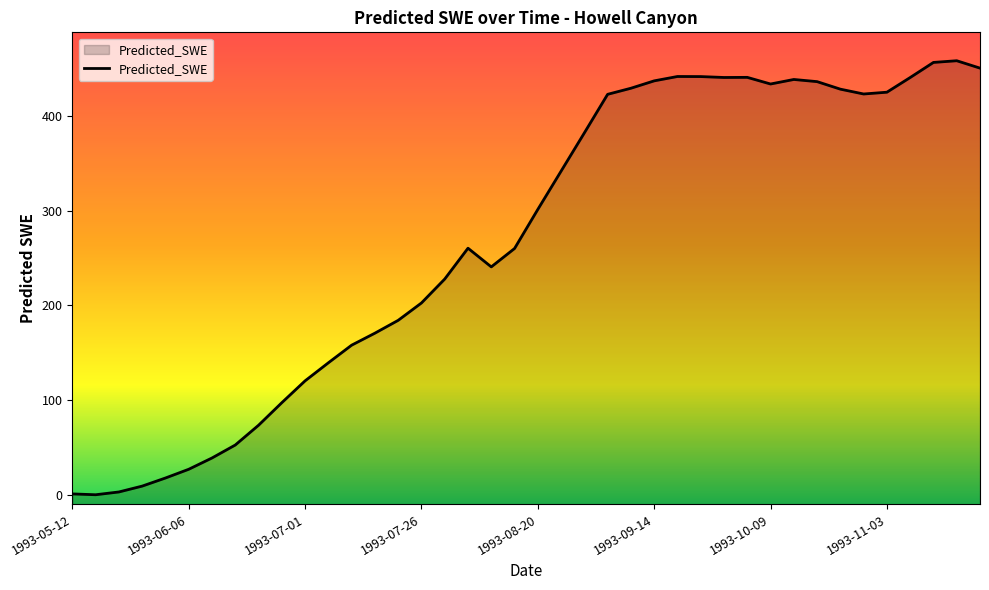

Does the chart display data point markers on the line(s)?

No